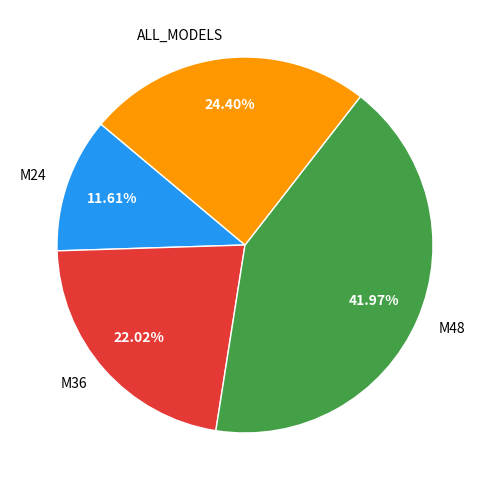

To the nearest percent, what is the combined percentage of M24 and M48?

54%